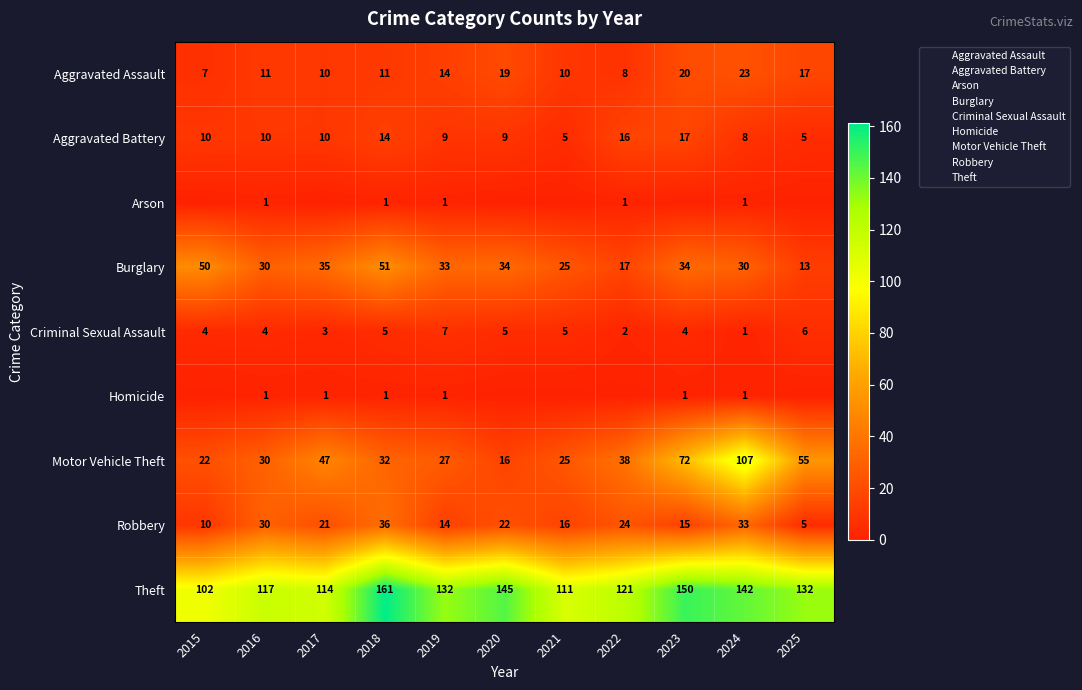

Which has a higher value, 2024 or 2021?

2024